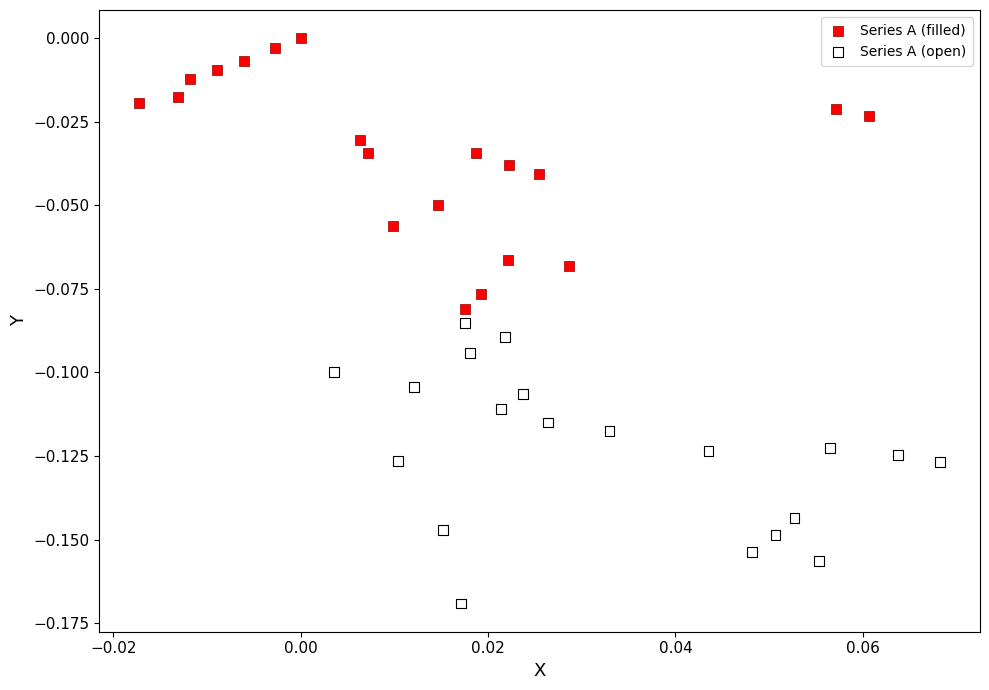

What are all the series names shown in the legend?

Series A (filled), Series A (open)